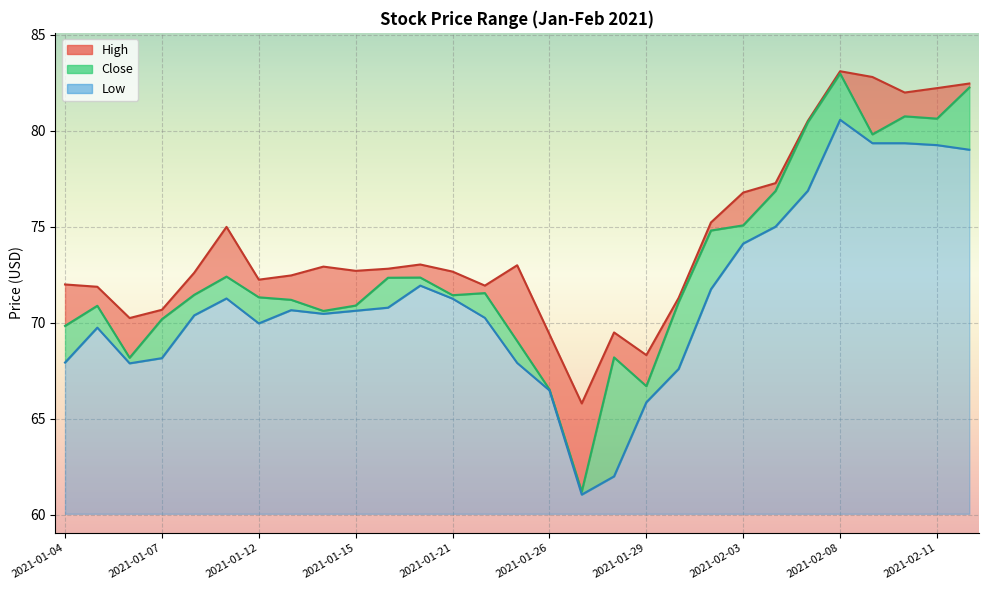

What is the minimum value for High?

65.8